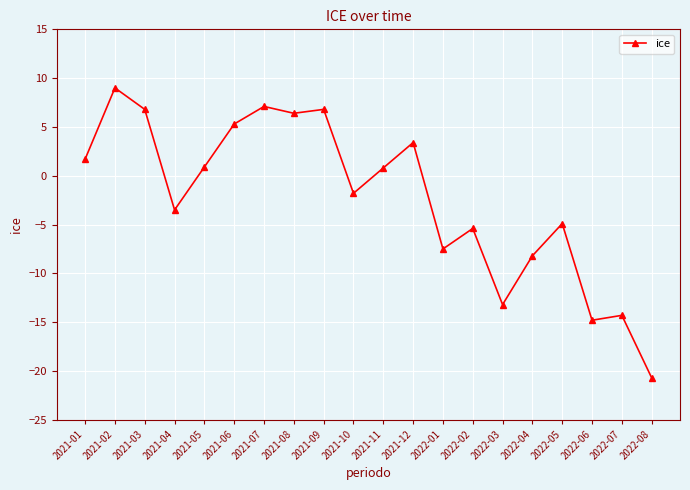

At which label does the data first exceed 0?

2021-01